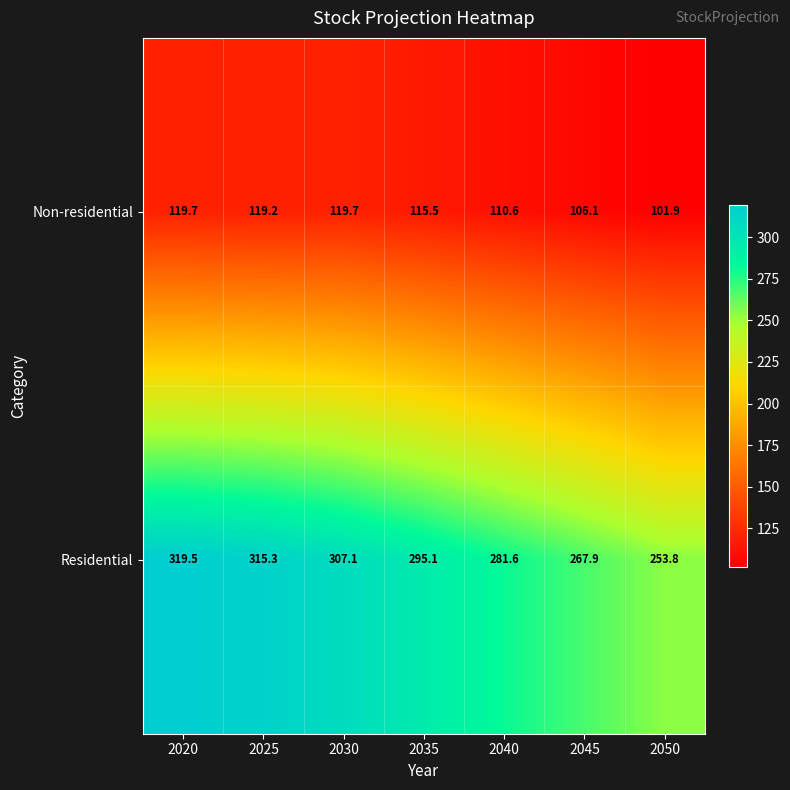

What is the sum of all Non-residential values?

792.7